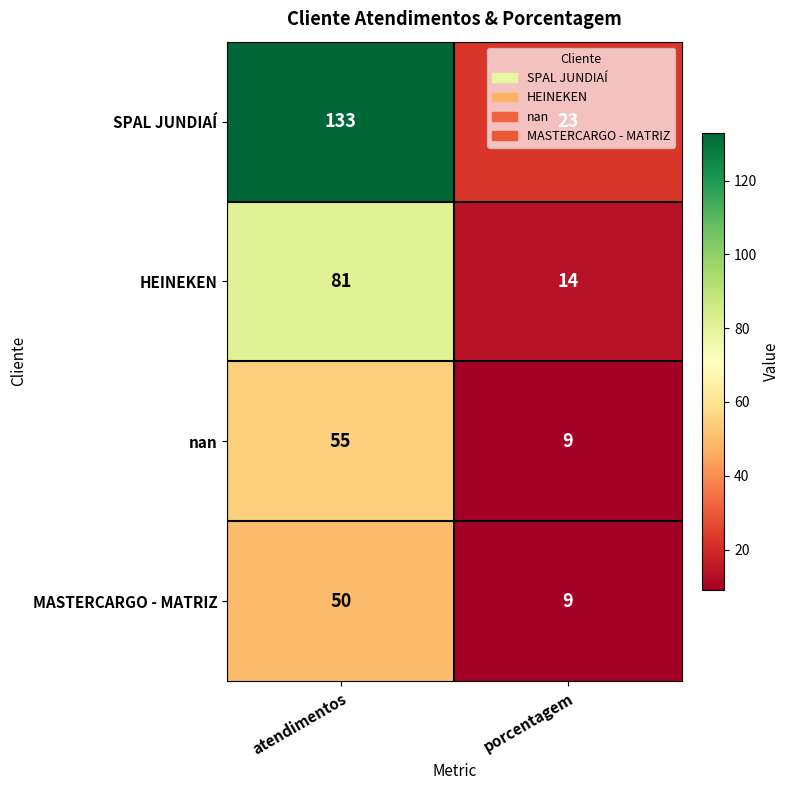

Is the value of MASTERCARGO - MATRIZ at porcentagem greater than the value of HEINEKEN at porcentagem?

No